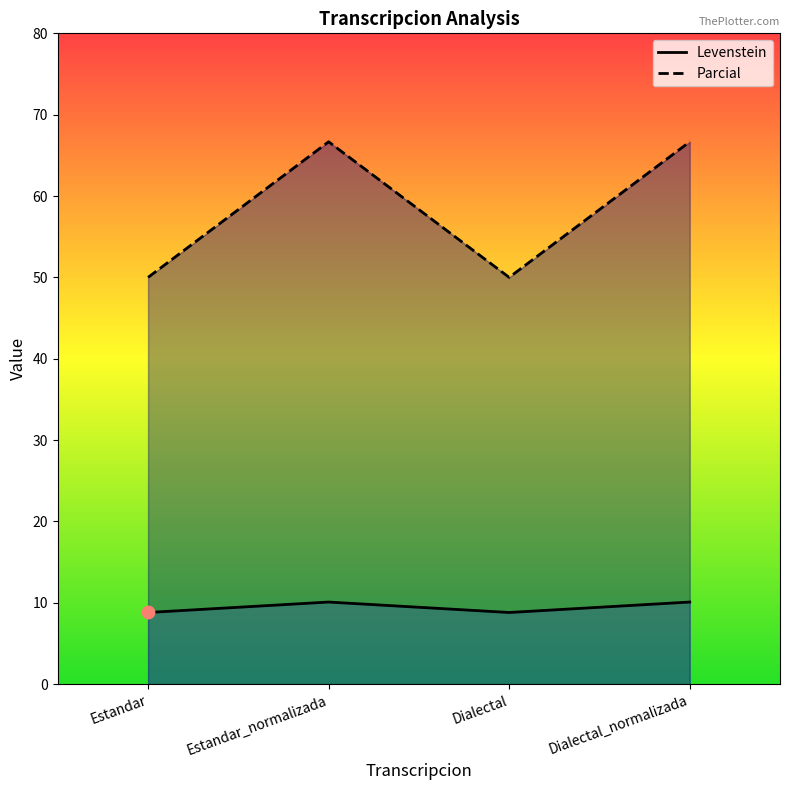

Which series has the largest total across all categories?

Parcial